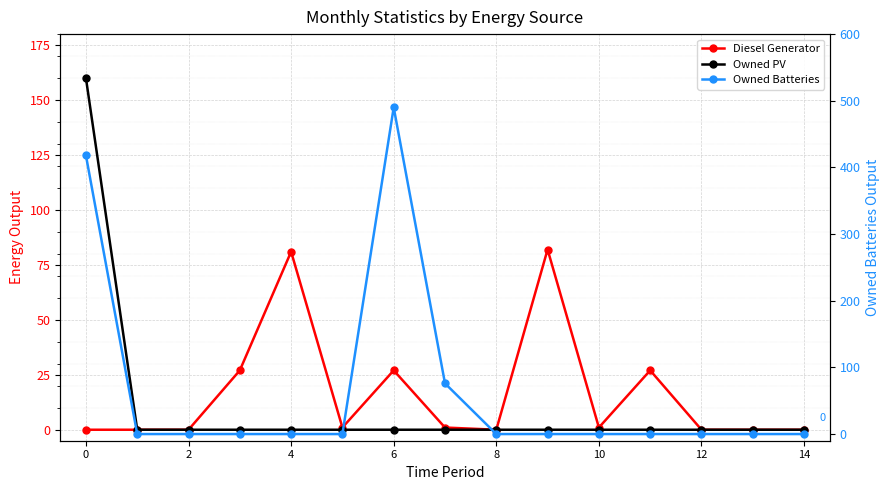

Does the chart display data point markers on the line(s)?

Yes